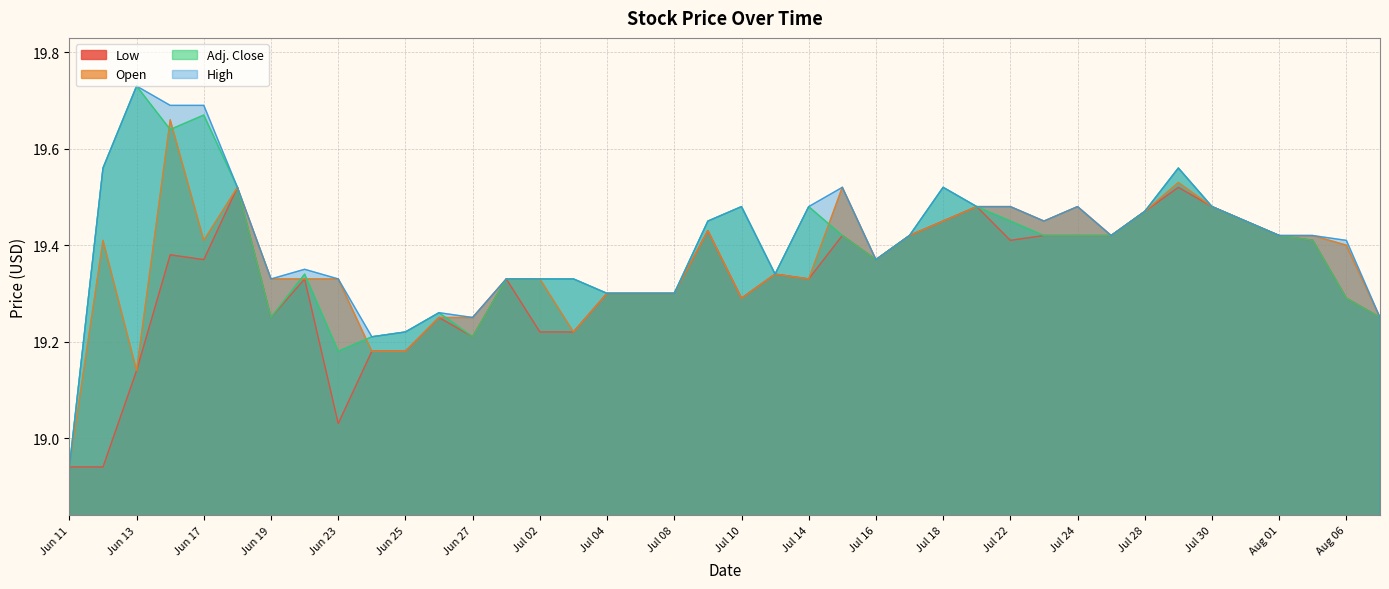

Which series has the largest range (max minus min)?

Adj. Close